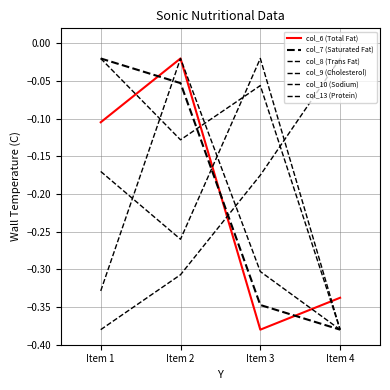

How many lines are shown in the chart?

6